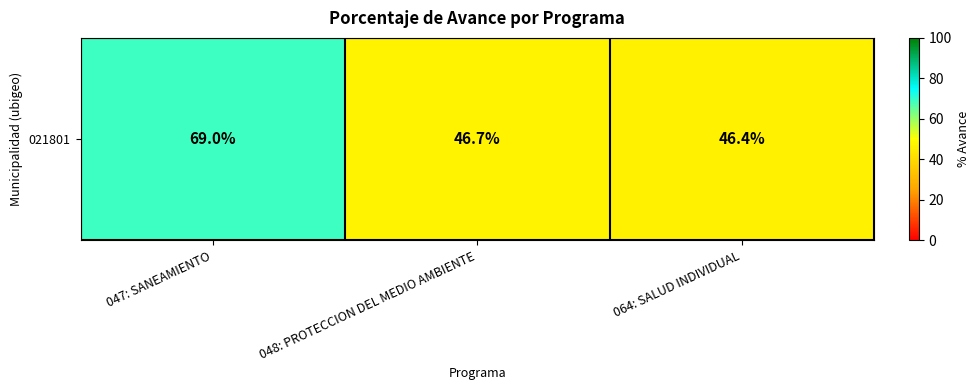

Reading right to left, extract all data points from this chart.

46.4	46.7	69.0